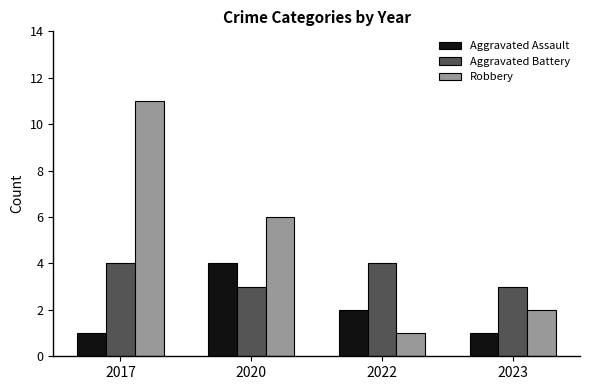

What are all the series names shown in the legend?

Aggravated Assault, Aggravated Battery, Robbery